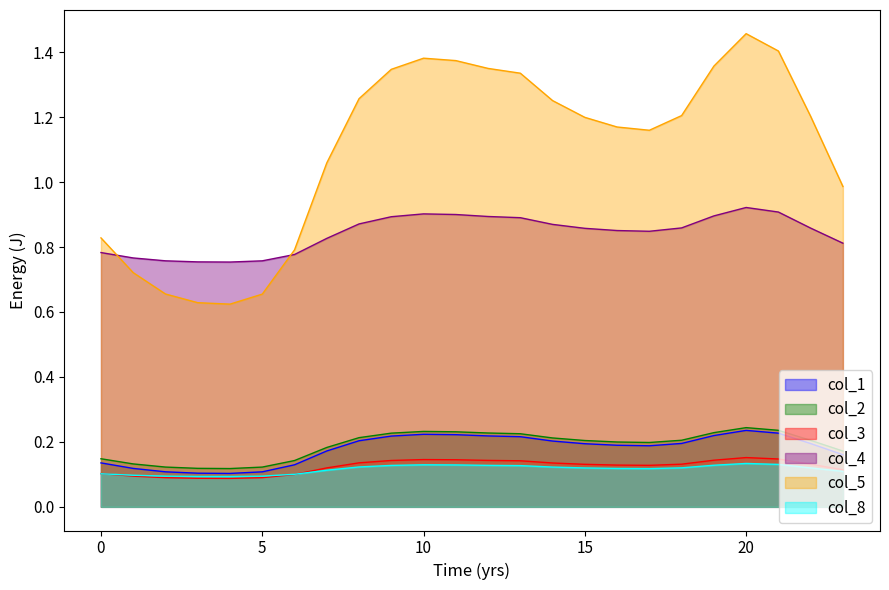

What is the average value of the col_3 series?

0.1